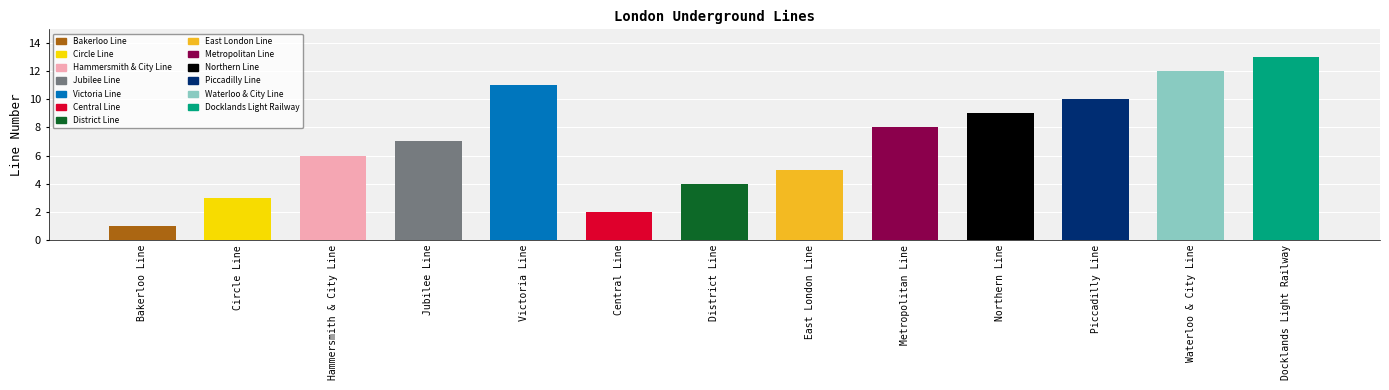

What is the label of the 7th bar from the left?

District Line